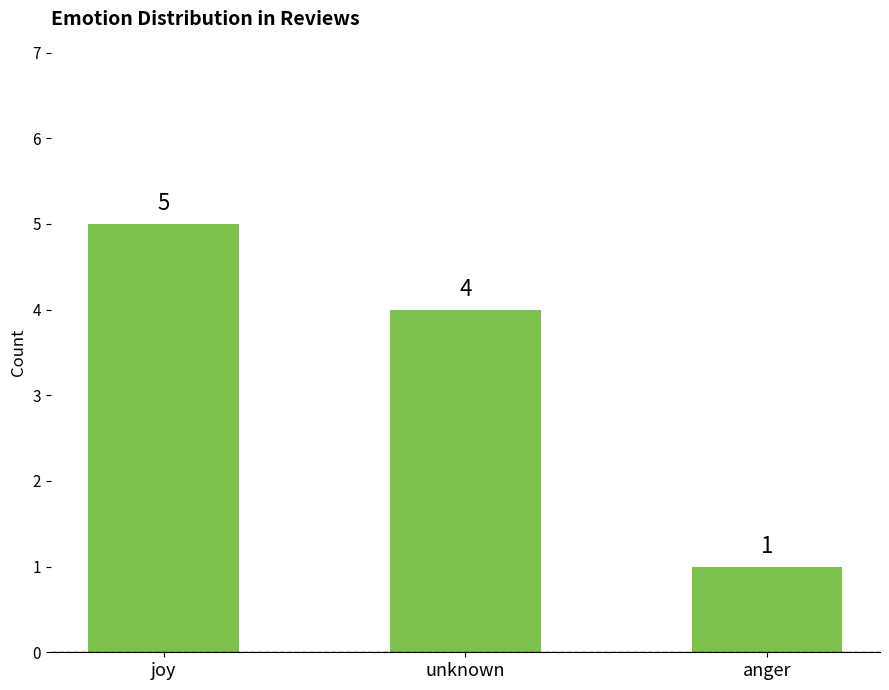

Approximately how many times larger is the value at joy compared to unknown?

1.2